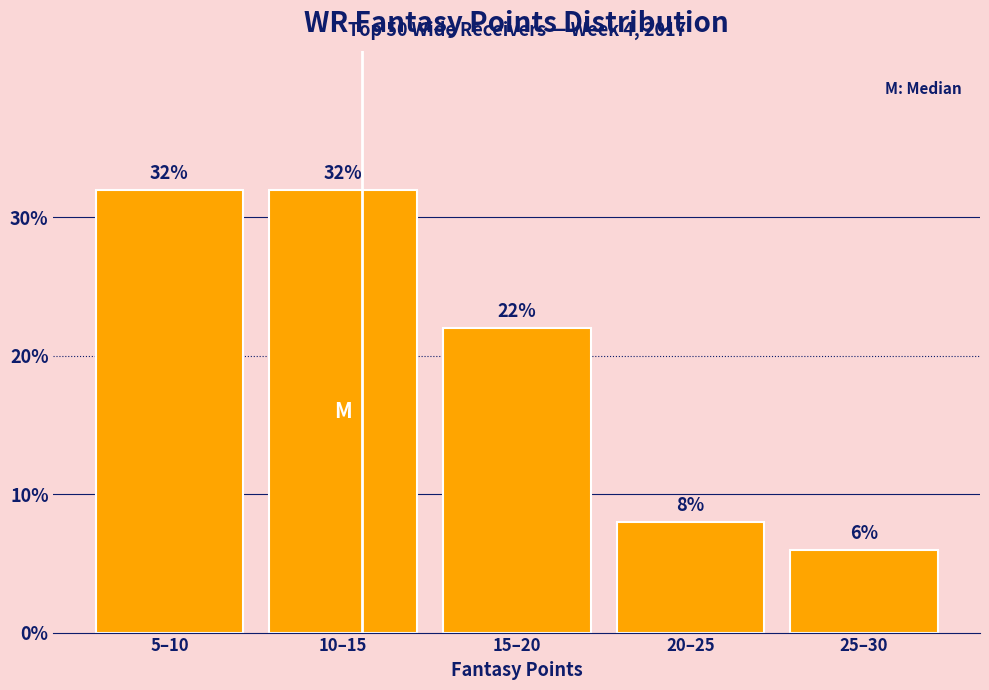

Reading left to right, what are all the values shown in this chart?

32	32	22	8	6